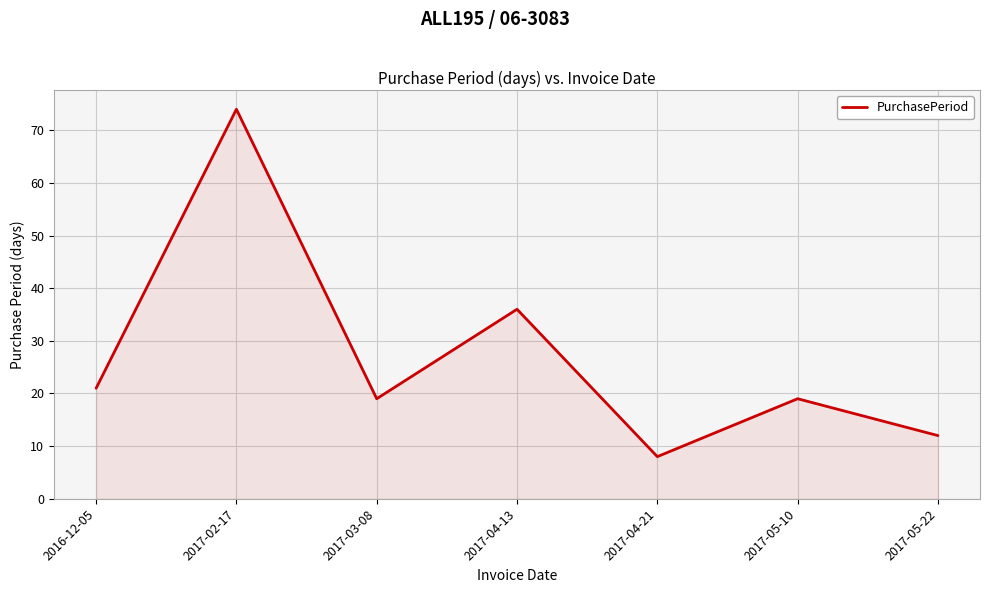

Where does the data first go above 19?

2016-12-05